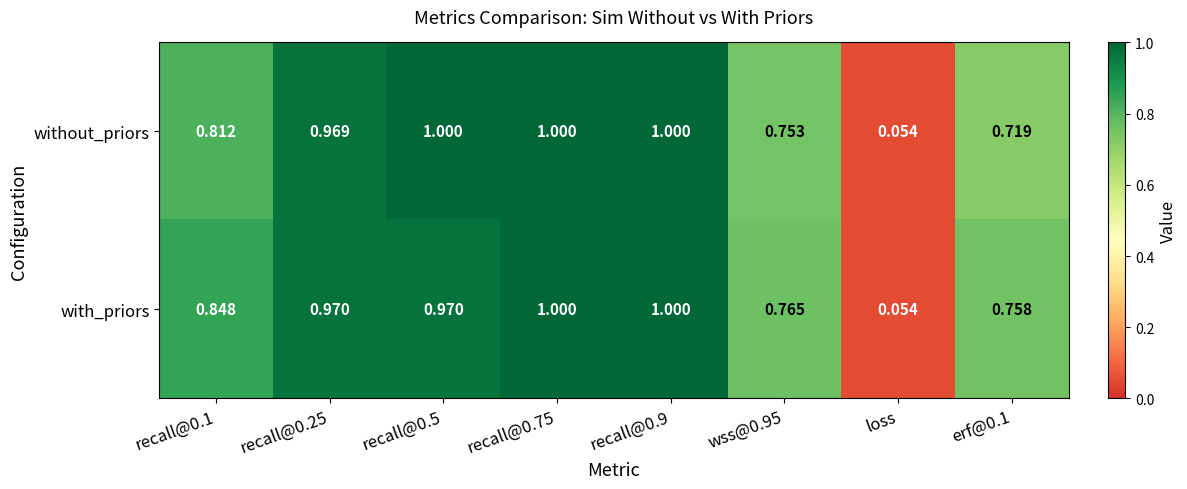

Which series has the largest total across all categories?

with_priors